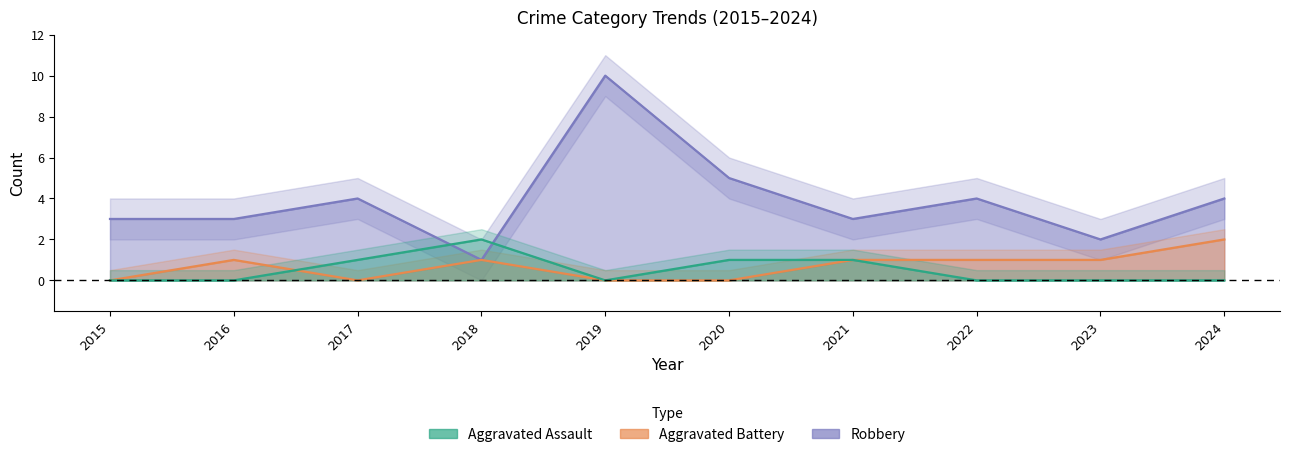

At which label does Robbery first exceed 4?

2019